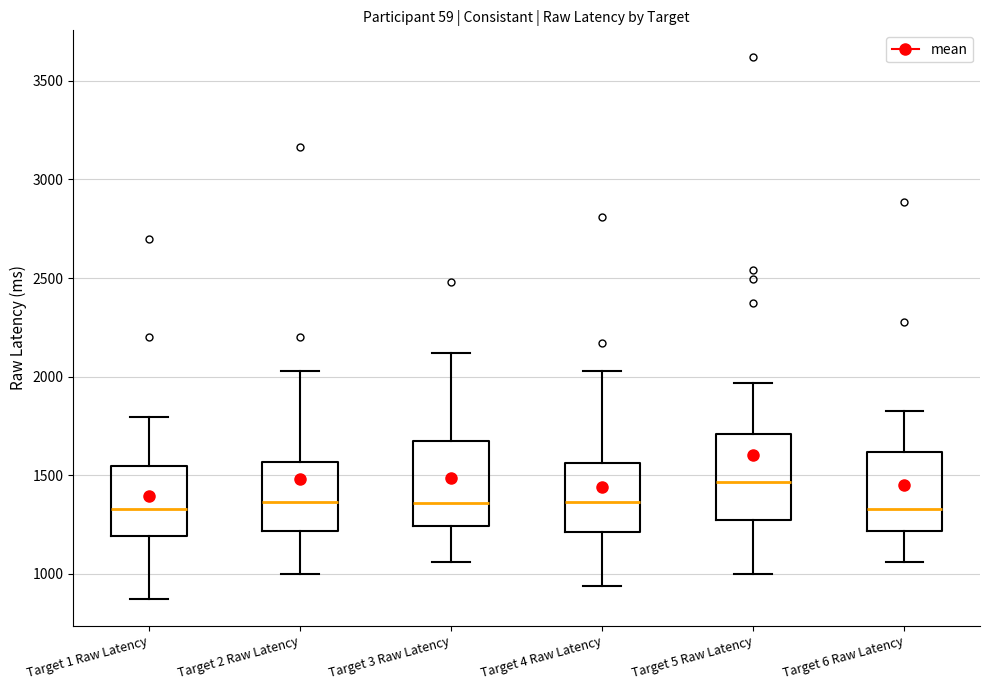

Reading left to right, transcribe this box plot: for each box, give where its median line is, the range the box spans, and where its two whiskers end, as read against the y-axis. The values are not printed on the chart, so give them approximately, as read against the axis.

Target 1 Raw Latency: median 1350, box 1200 to 1550, whiskers 850 to 1800
Target 2 Raw Latency: median 1350, box 1200 to 1550, whiskers 1000 to 2050
Target 3 Raw Latency: median 1350, box 1250 to 1650, whiskers 1050 to 2100
Target 4 Raw Latency: median 1350, box 1200 to 1550, whiskers 950 to 2050
Target 5 Raw Latency: median 1450, box 1300 to 1700, whiskers 1000 to 1950
Target 6 Raw Latency: median 1350, box 1200 to 1600, whiskers 1050 to 1850